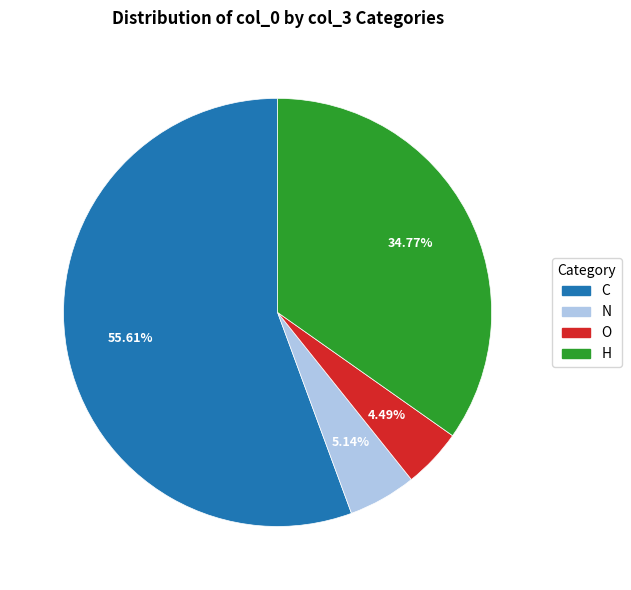

To the nearest percent, what portion does N represent?

5%